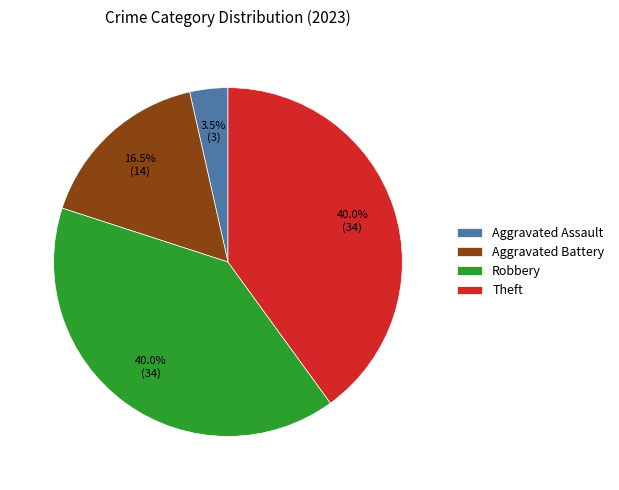

To the nearest percent, what is the difference between the largest and smallest slice percentages?

36%